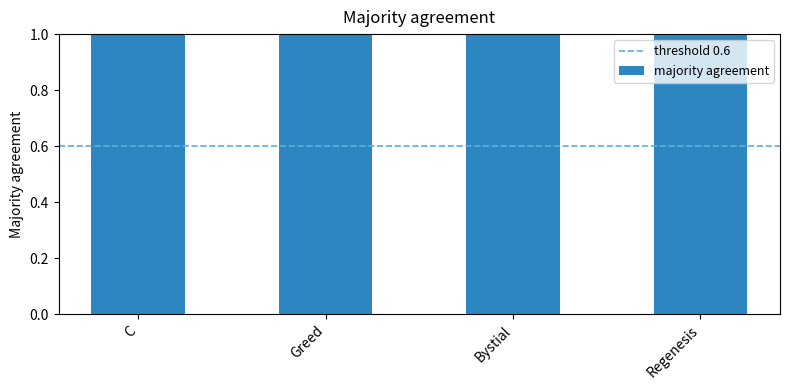

List the labels in order of value, smallest first.

Bystial, Regenesis, C, Greed